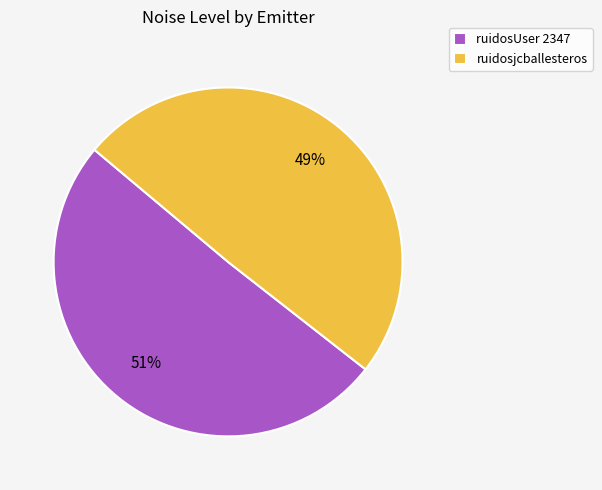

Count the number of slices in the pie.

2